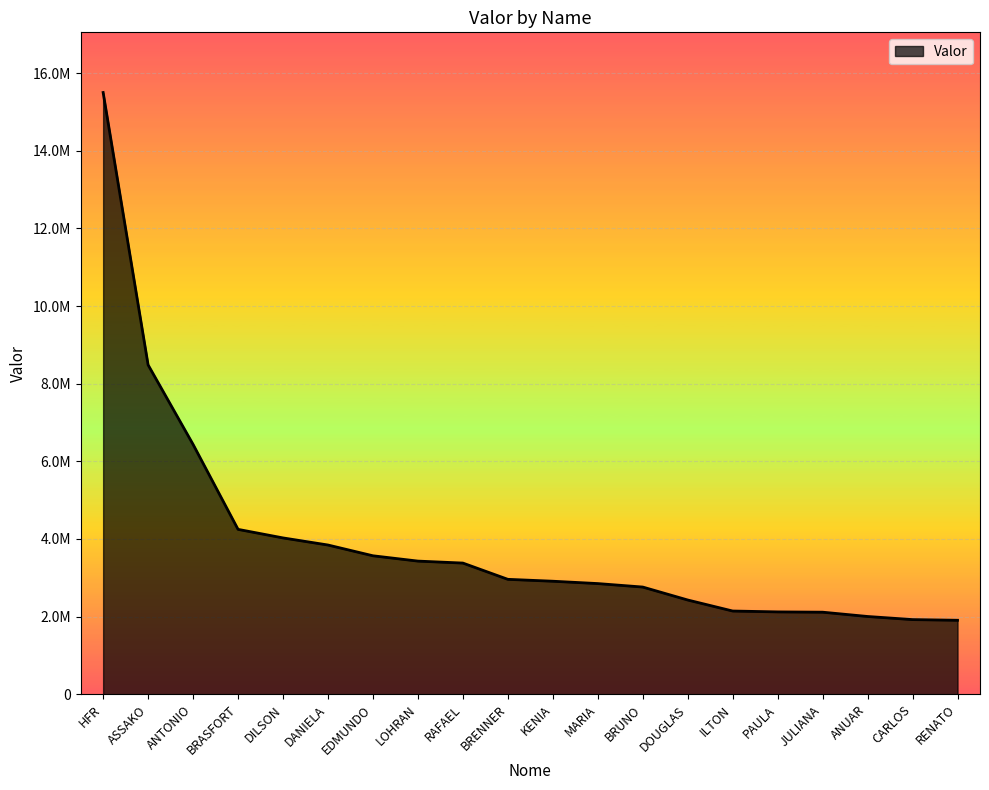

Does the chart have visible grid lines?

Yes